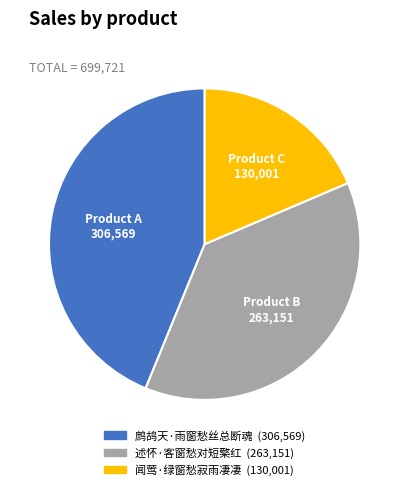

Combined, do 鹧鸪天·雨窗愁丝总断魂 and 闻莺·绿窗愁寂雨凄凄 account for over 50%?

Yes